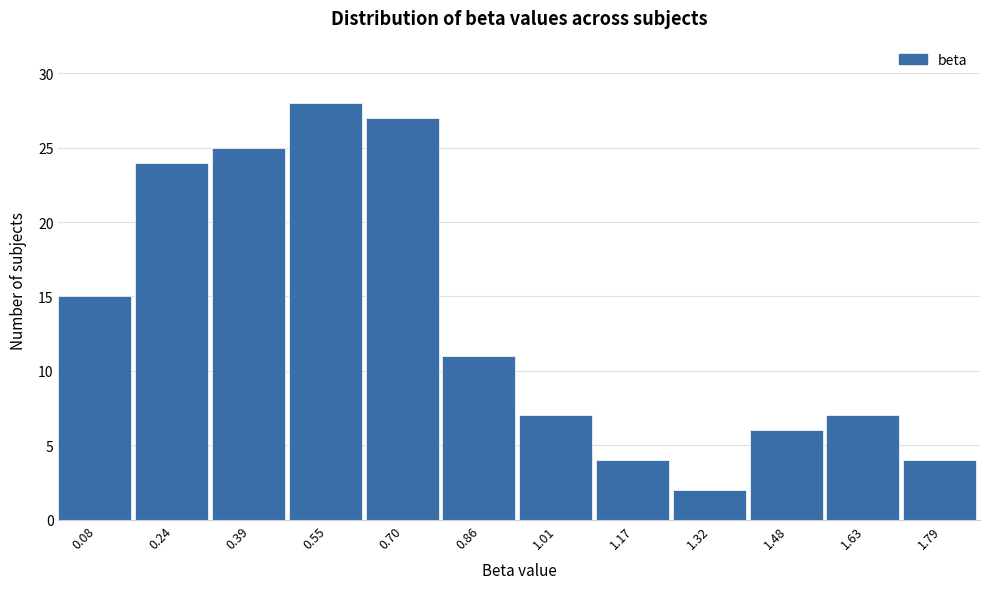

Reading left to right, transcribe this chart: for each bar, give the range it covers on the x-axis and its height. Neither the bar edges nor the heights are printed on the chart, so give them approximately, as read against the axes.

0.00 to 0.16: 15
0.16 to 0.32: 24
0.32 to 0.46: 25
0.46 to 0.62: 28
0.62 to 0.78: 27
0.78 to 0.94: 11
0.94 to 1.08: 7
1.08 to 1.24: 4
1.24 to 1.40: 2
1.40 to 1.56: 6
1.56 to 1.70: 7
1.70 to 1.86: 4